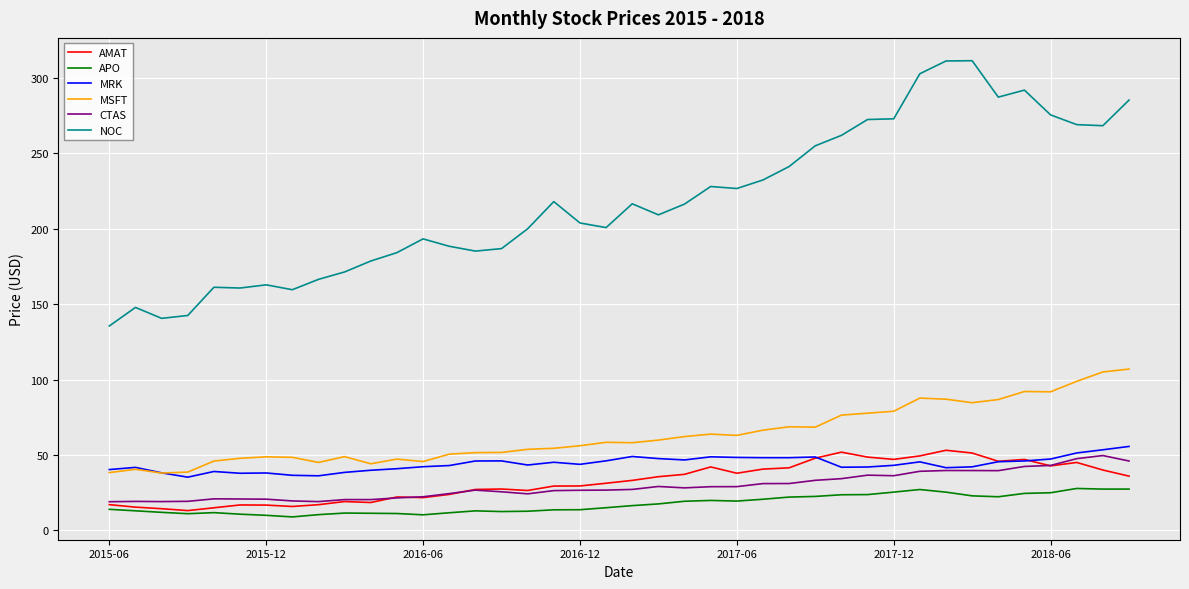

True or false: NOC and CTAS cross at least once.

False